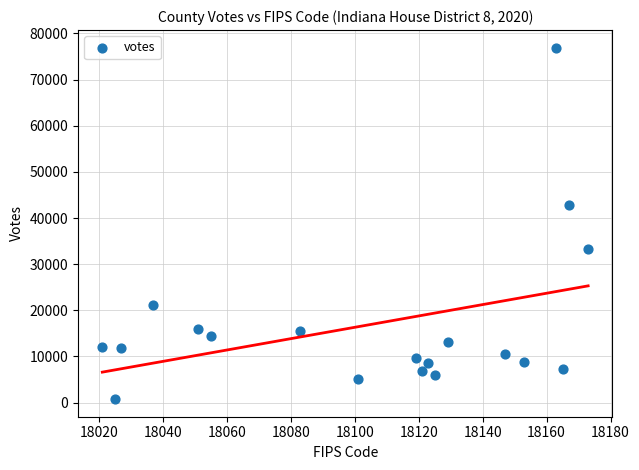

What Y value in the scatter plot is closest to 38837?

42788